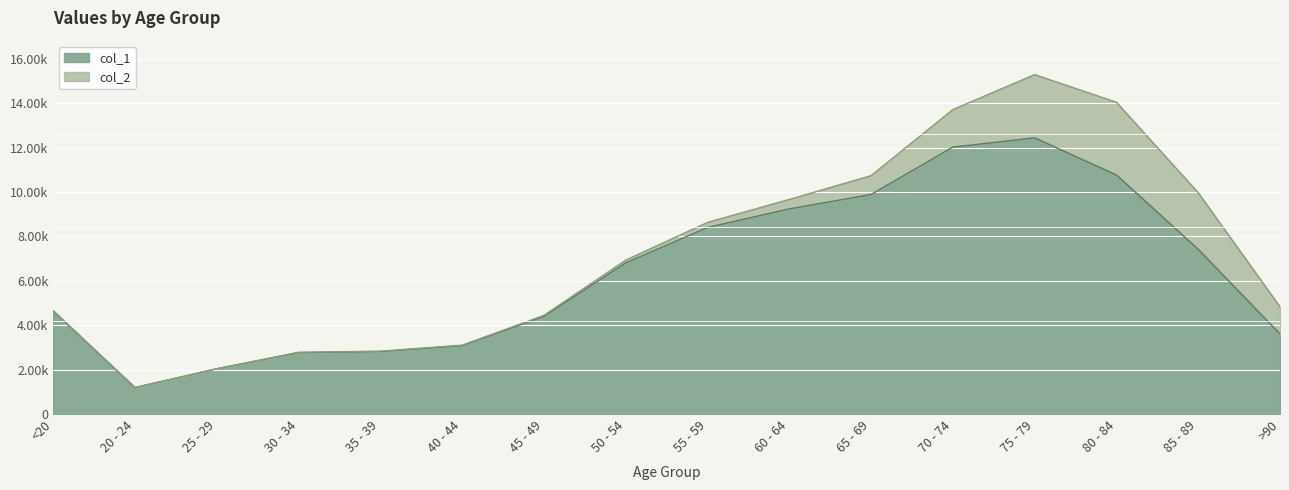

What is the label of the 6th point from the left?

40 - 44